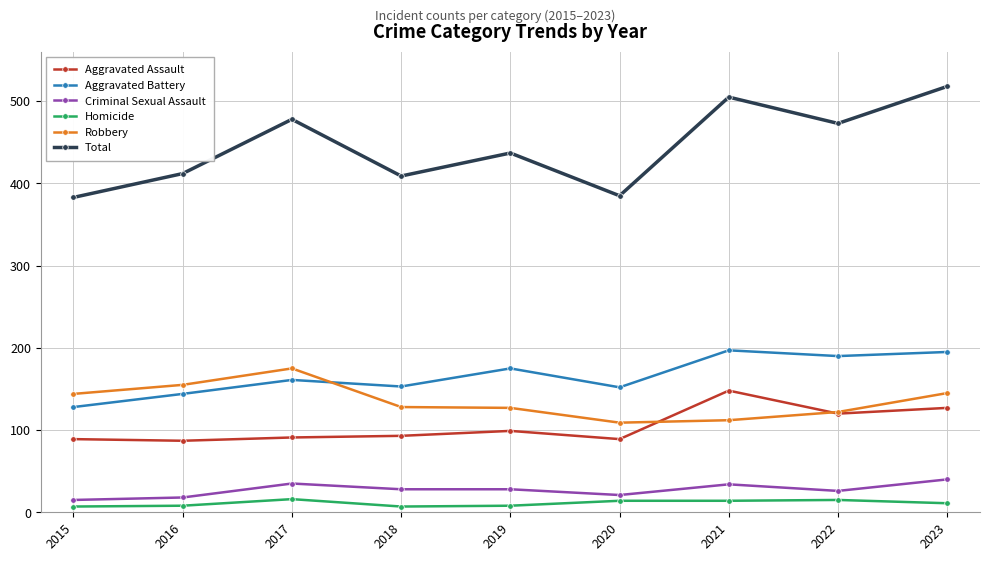

True or false: Homicide and Aggravated Assault cross at least once.

False